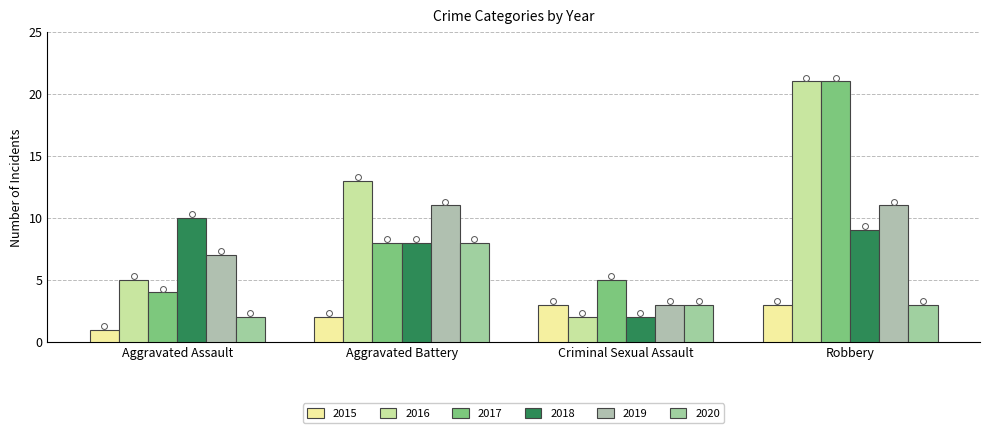

Which series reaches the minimum Y coordinate?

2015